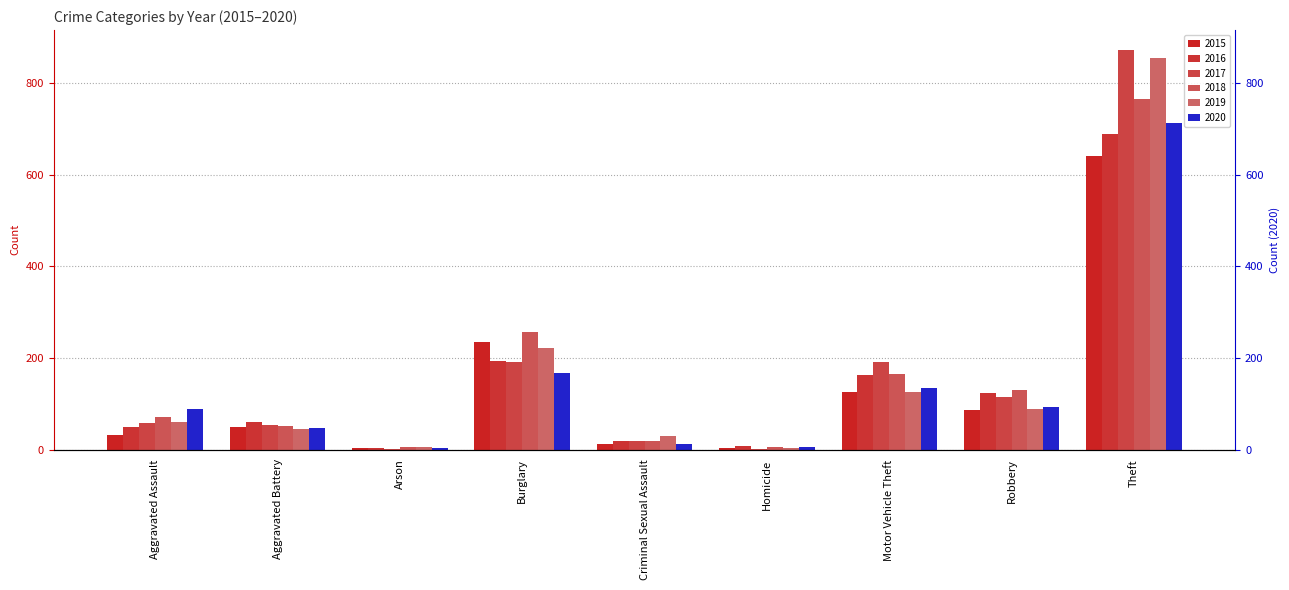

What is the average value of the 2018 series?

164